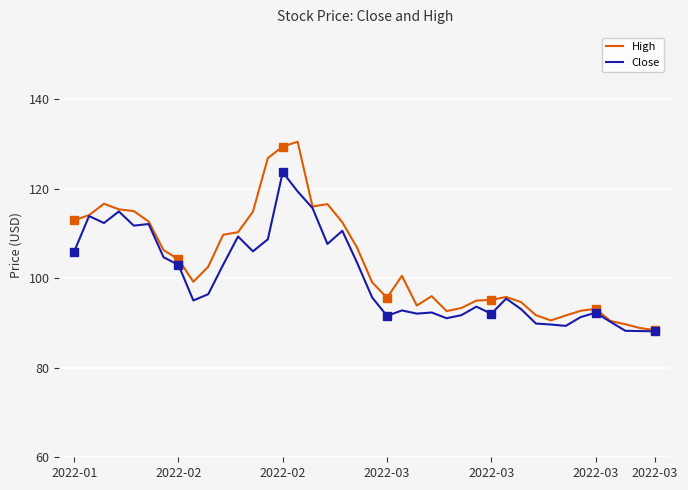

What is the minimum value for High?

88.4